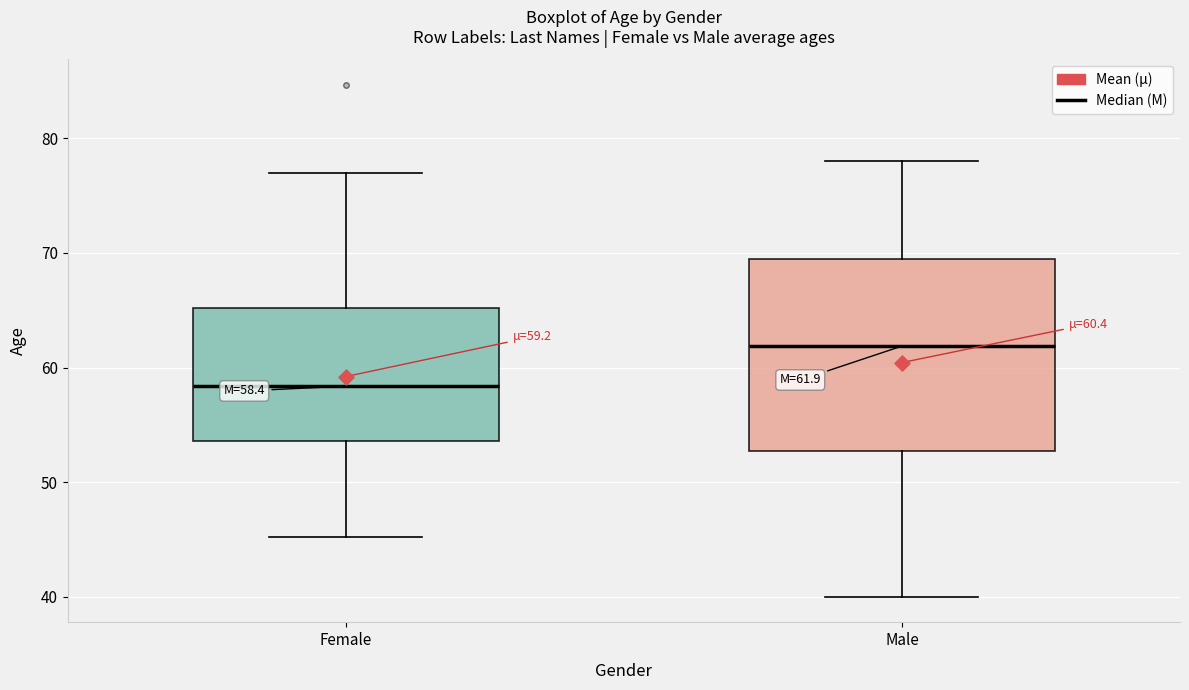

Which box's median line is the lowest?

Female